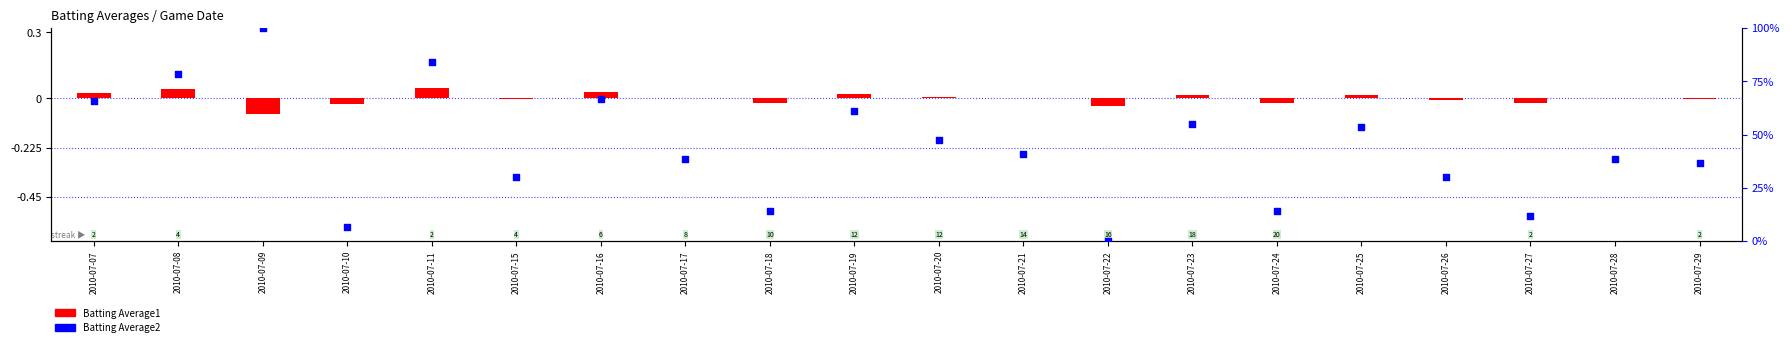

What are all the series names shown in the legend?

Batting Average1, Batting Average2